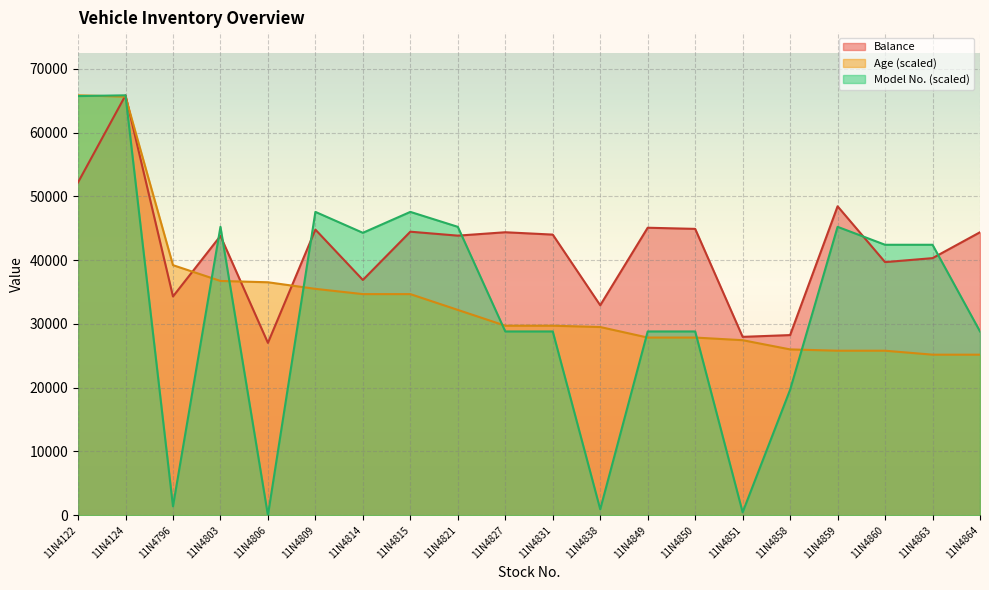

How many times do Model No. and Age cross each other?

9